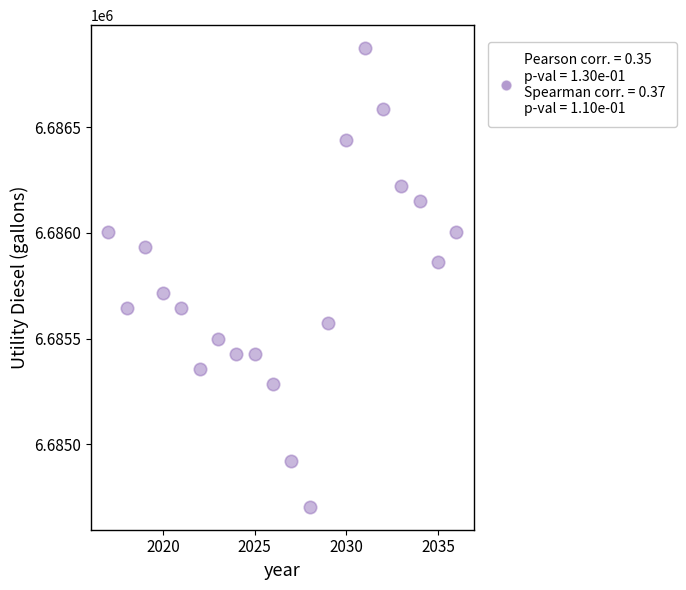

What is the range of Y values (max minus min)?

2173.6